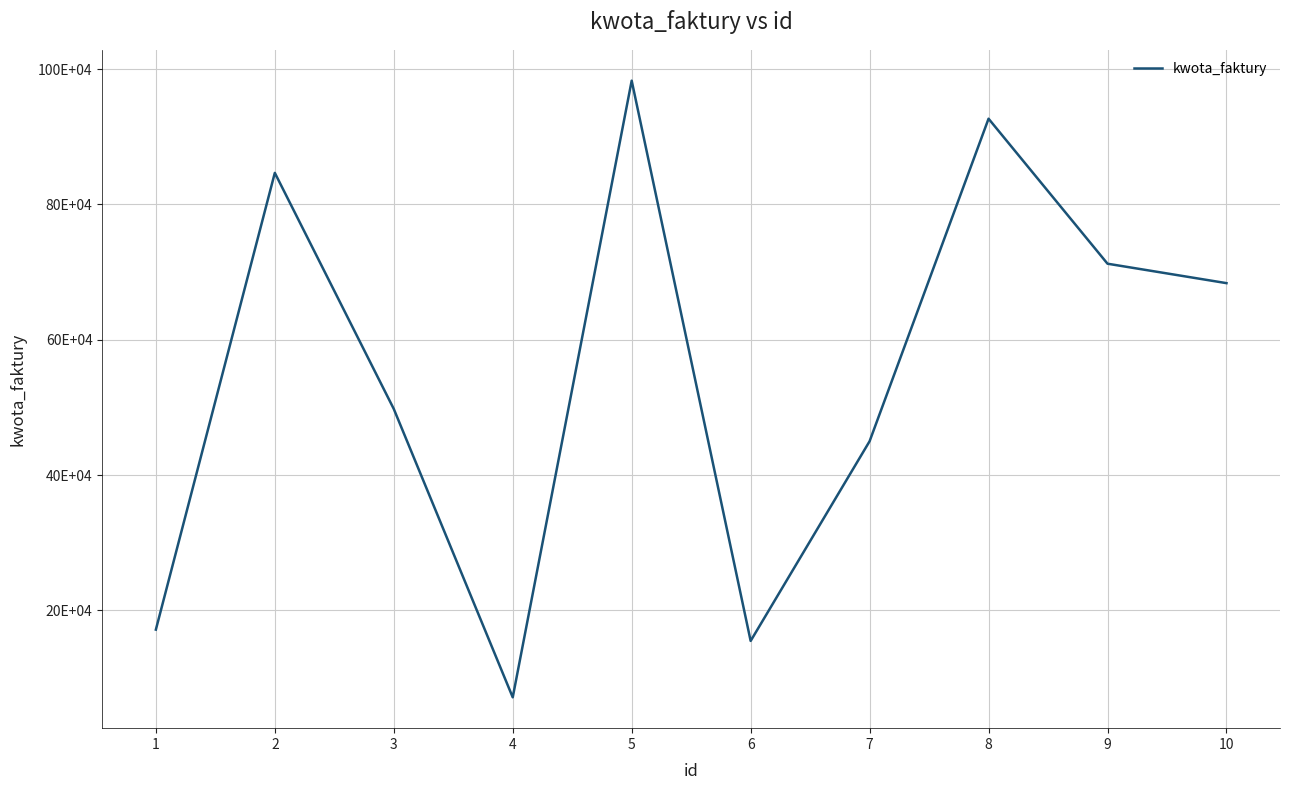

At which category does the chart reach its peak across all series?

5